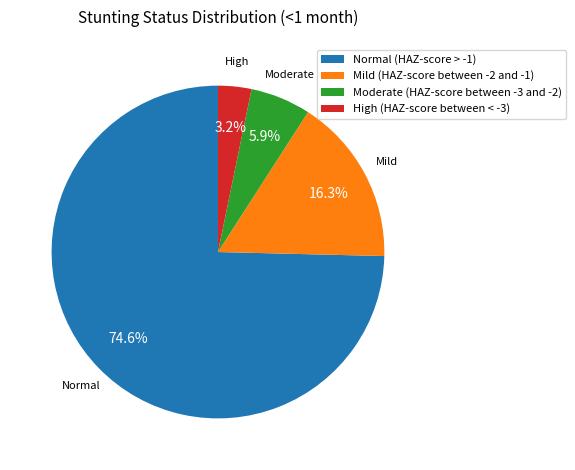

To the nearest percent, what is the average slice percentage?

25%